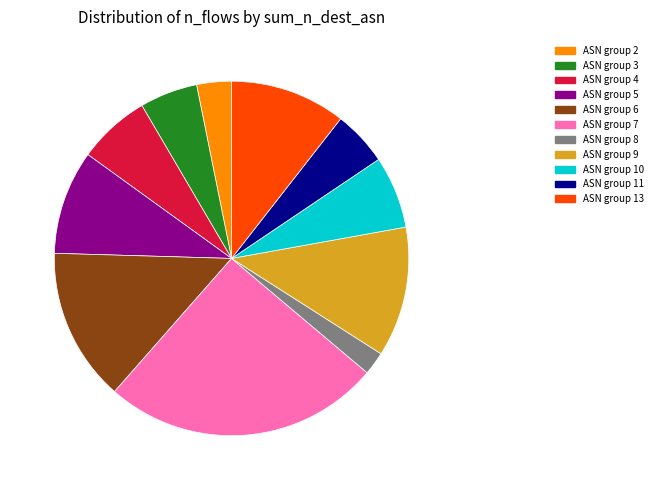

To the nearest percent, what is the average slice percentage?

9%